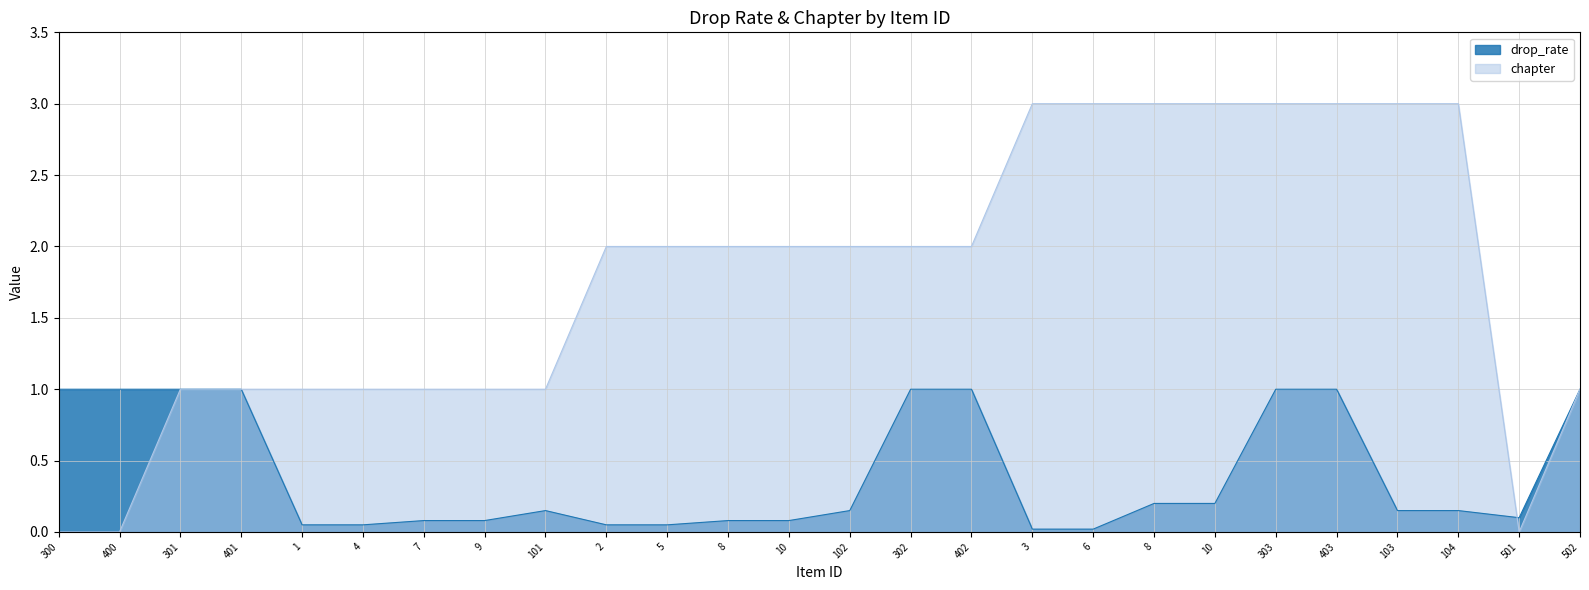

Between which two adjacent categories do chapter and drop_rate first intersect?

104 and 501